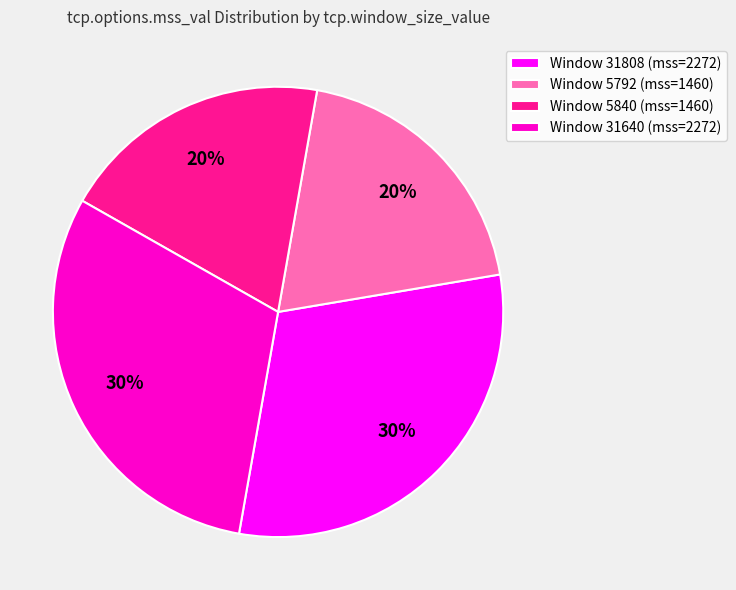

To the nearest percent, what portion does Window 5840 (mss=1460) represent?

20%